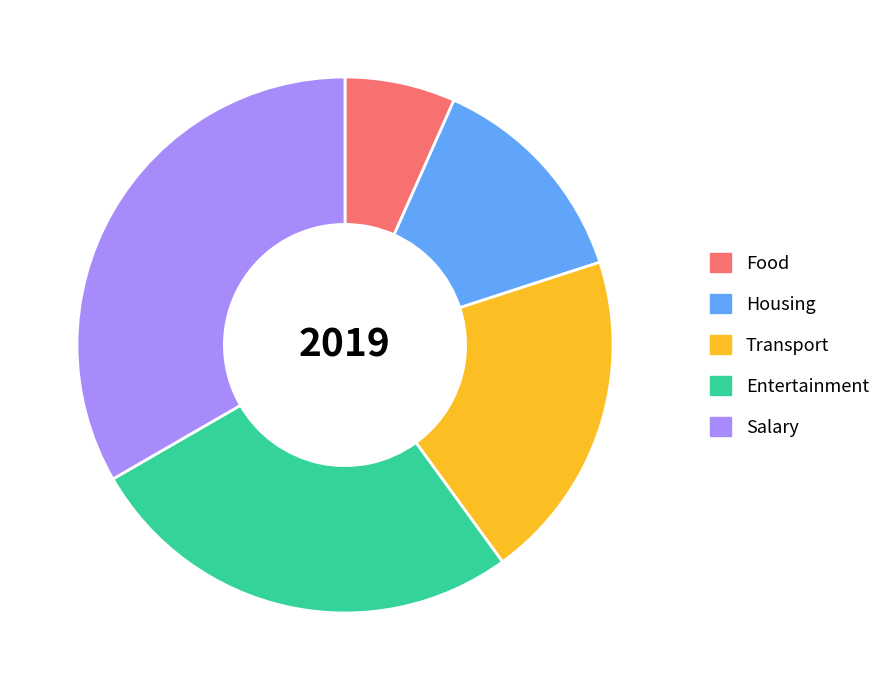

What is the ratio of the value at Transport to the value at Salary?

0.6